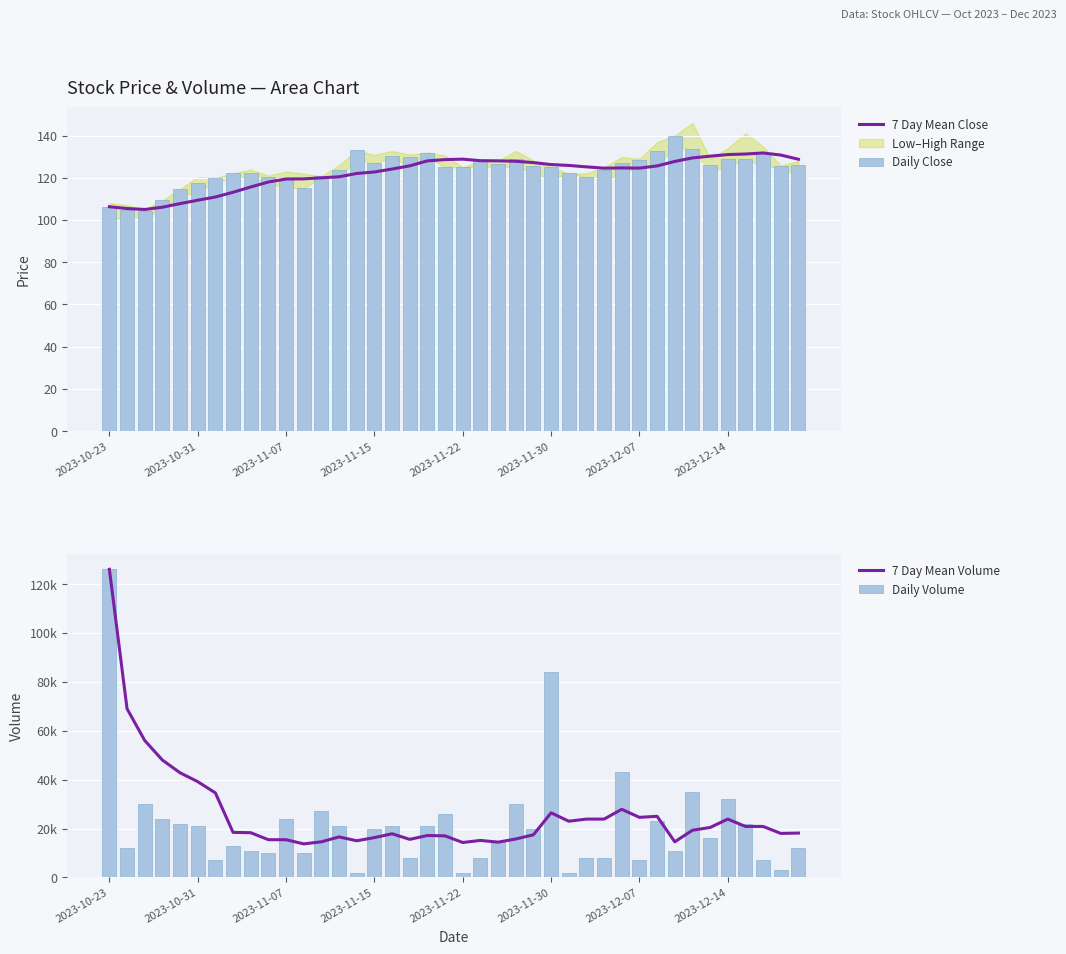

Which series has the widest spread of values?

Daily Volume